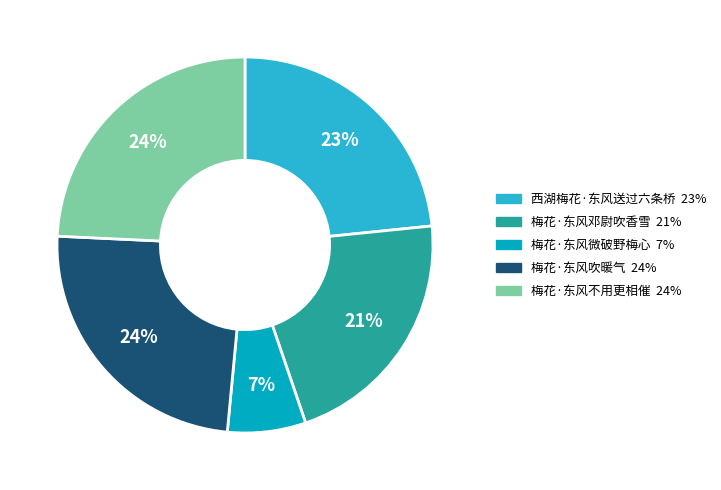

Count the number of slices in the pie.

5